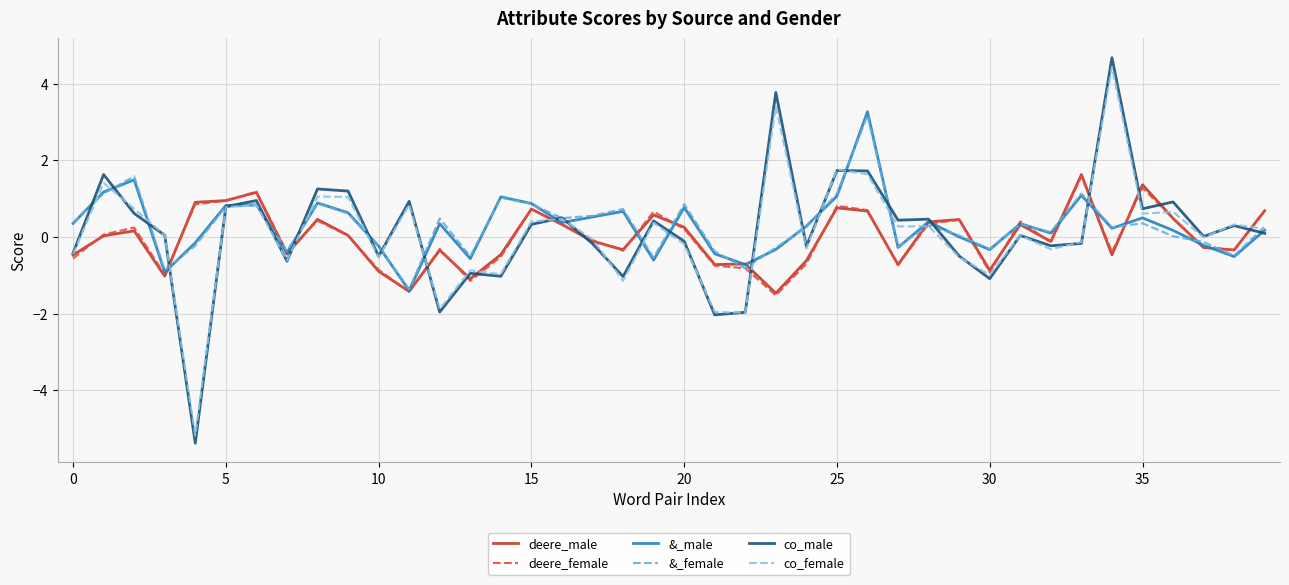

What is the minimum value for deere_female?

-1.5